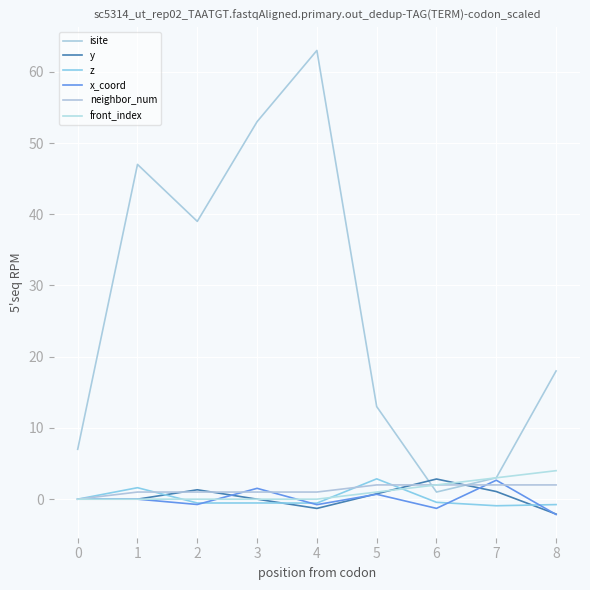

Which series has the widest spread of values?

isite